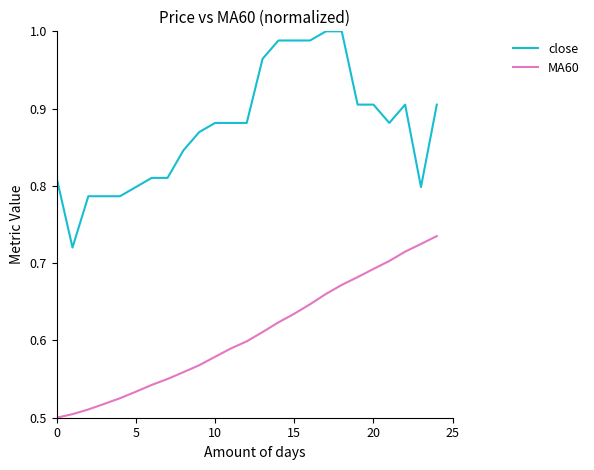

Which series has the widest spread of values?

close